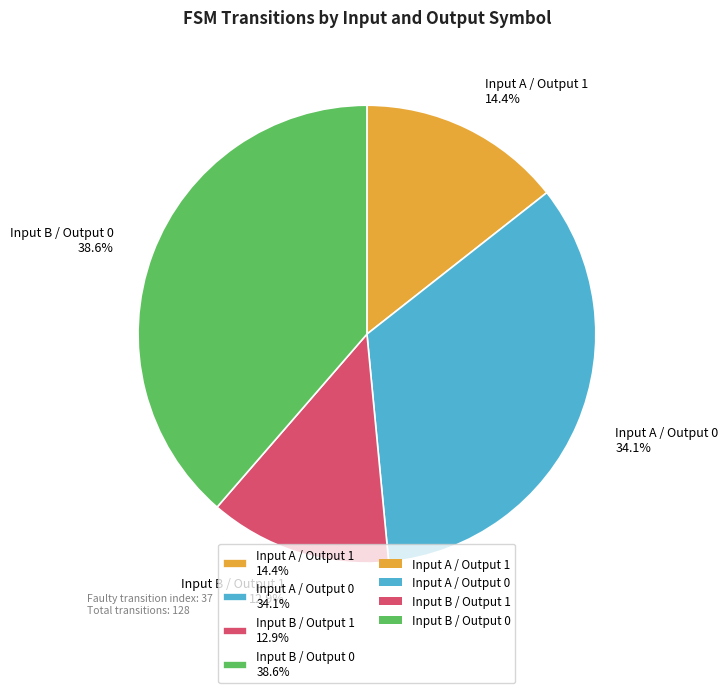

Which category has the smallest portion of the pie?

Input B / Output 1 12.9%